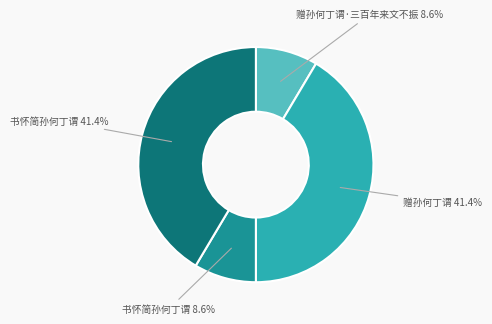

Is there any slice that represents more than half of the pie?

No